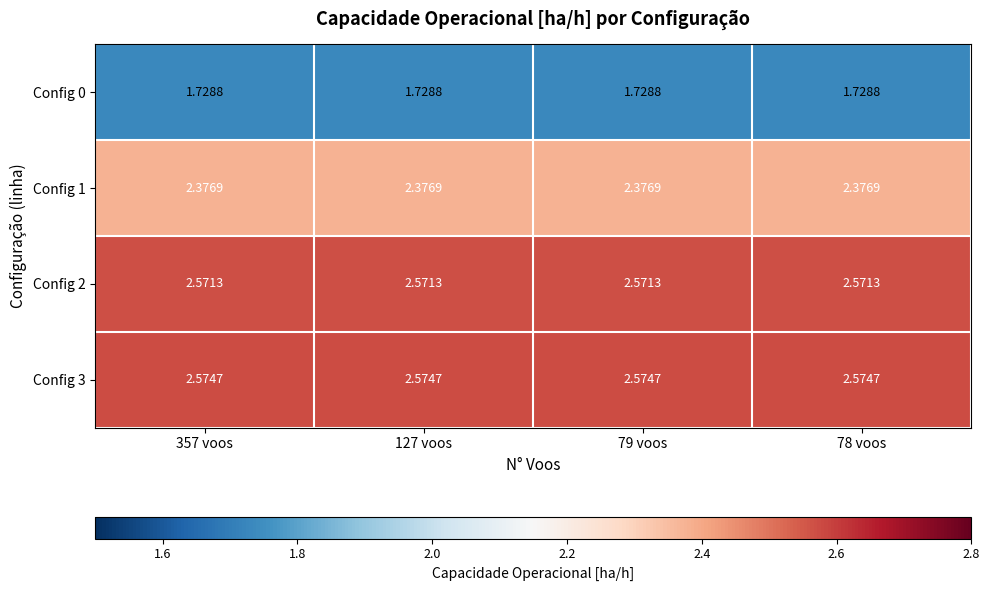

Is the value of Config 1 at 78 voos greater than the value of Config 2 at 127 voos?

No